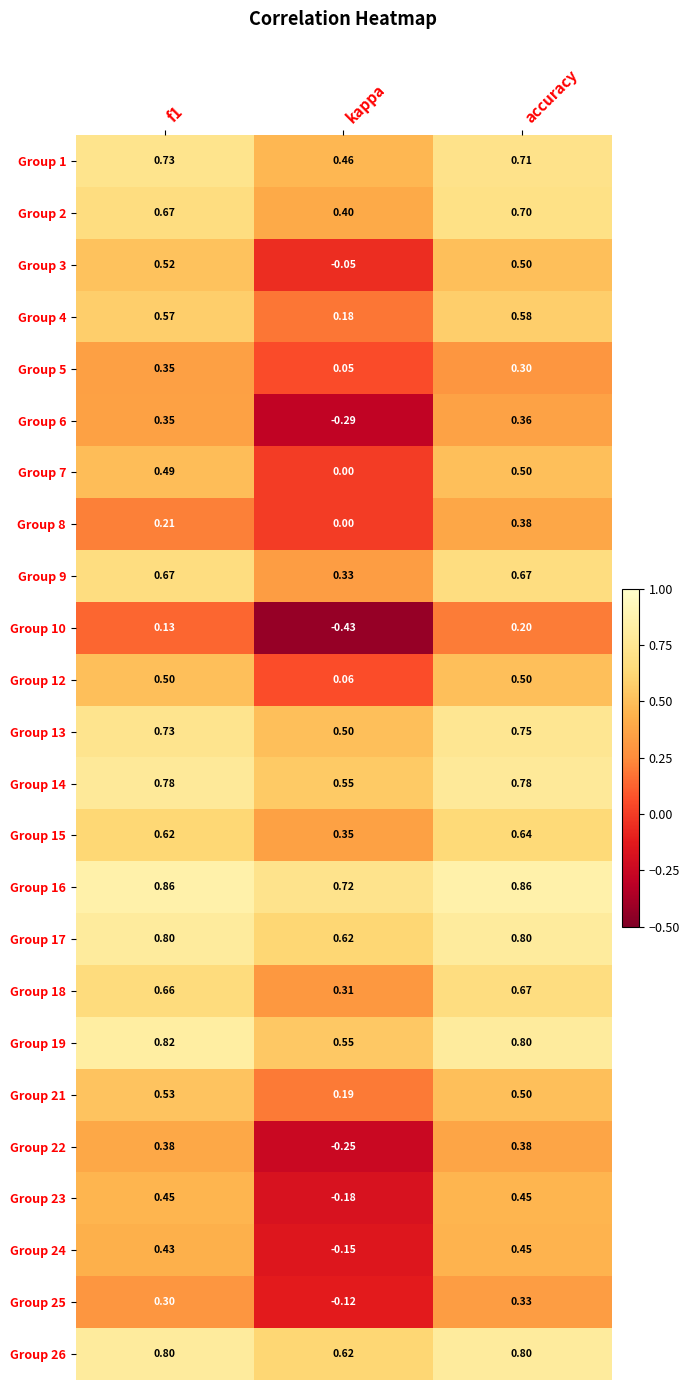

Which series has the largest total across all categories?

Group 16